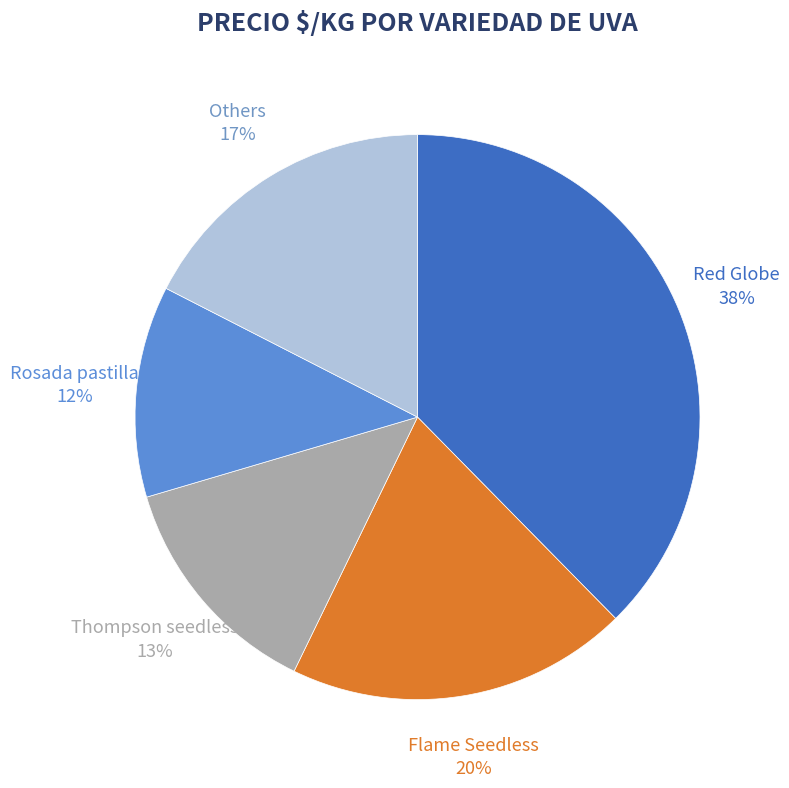

Count the number of slices in the pie.

5